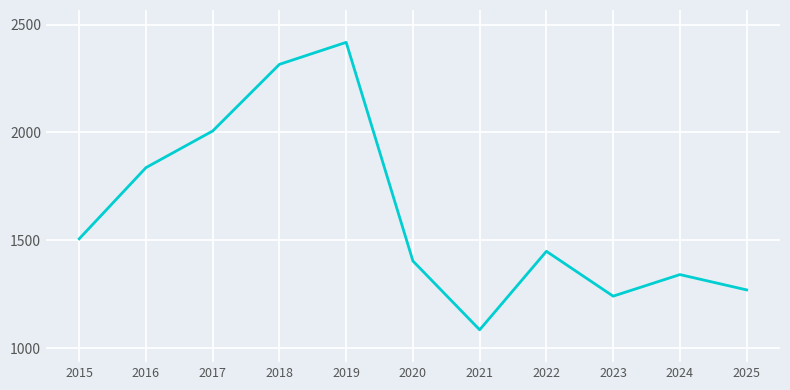

Which label corresponds to the largest value in the chart?

2019